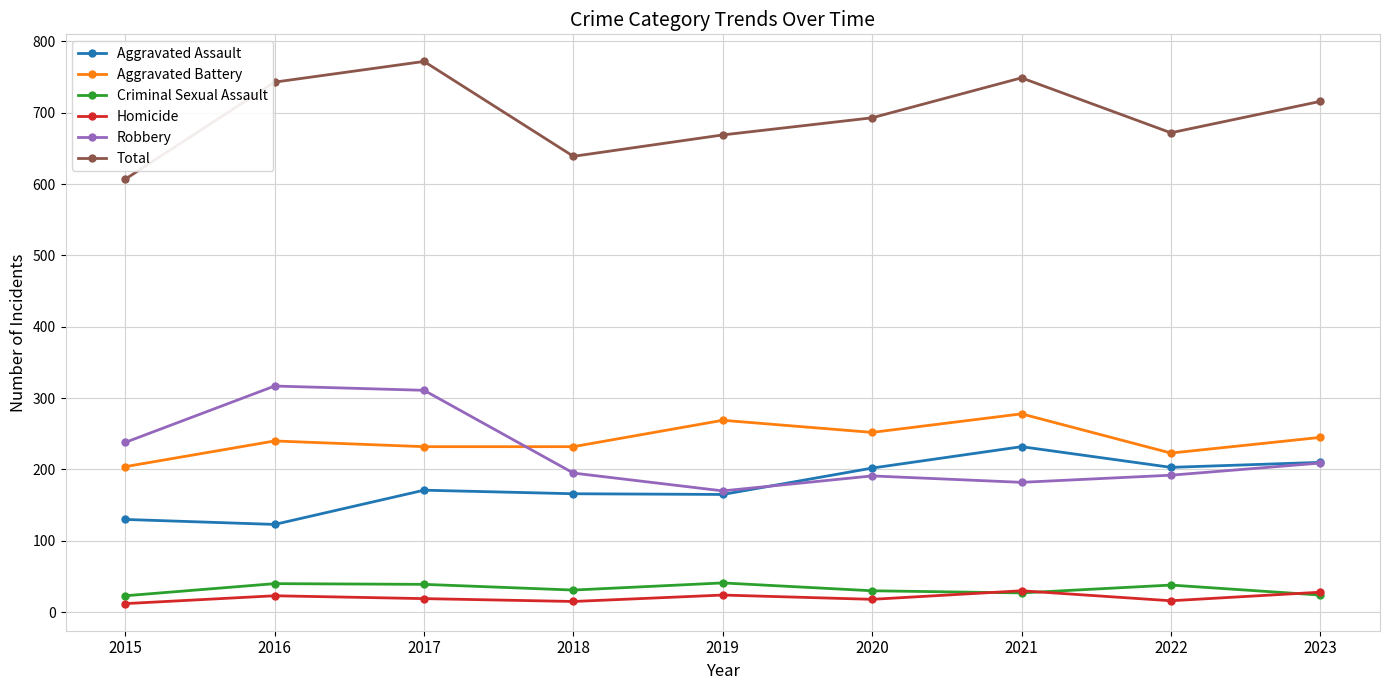

Which category has the highest value across all series?

2017